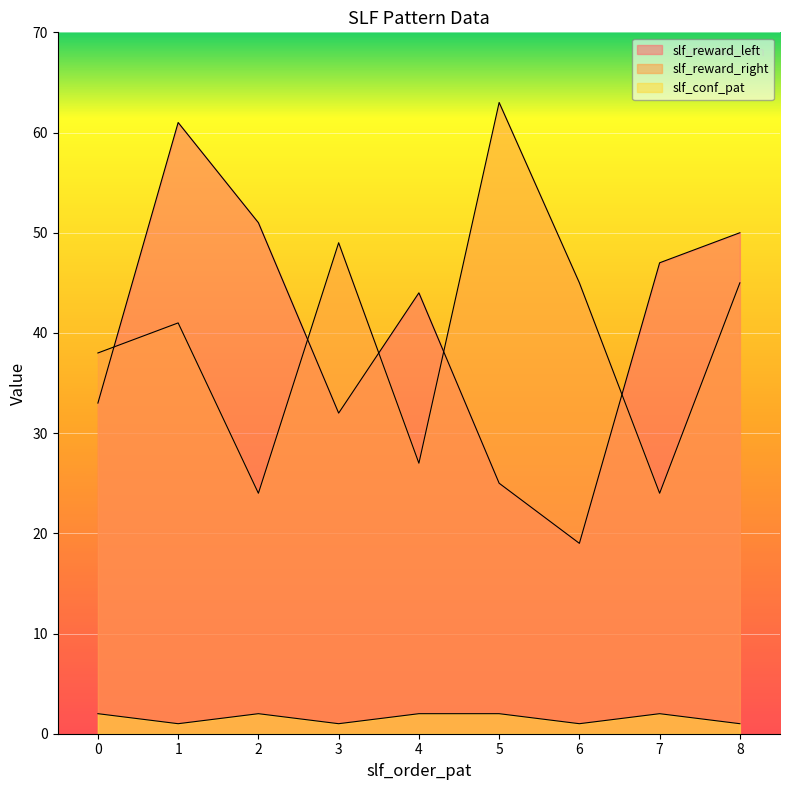

What is the highest value of the slf_reward_left series?

61